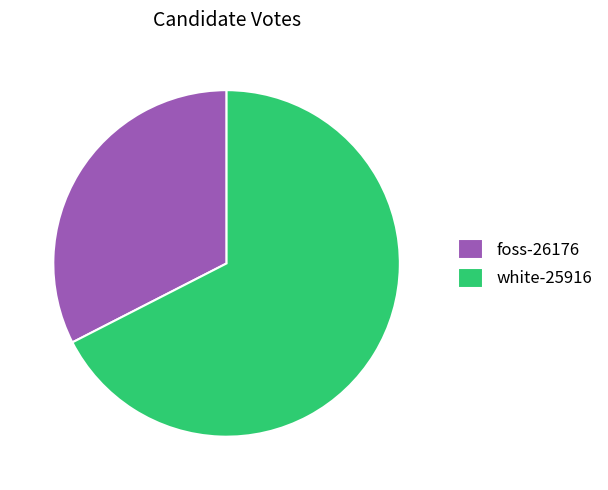

Which slice is the smallest?

foss-26176